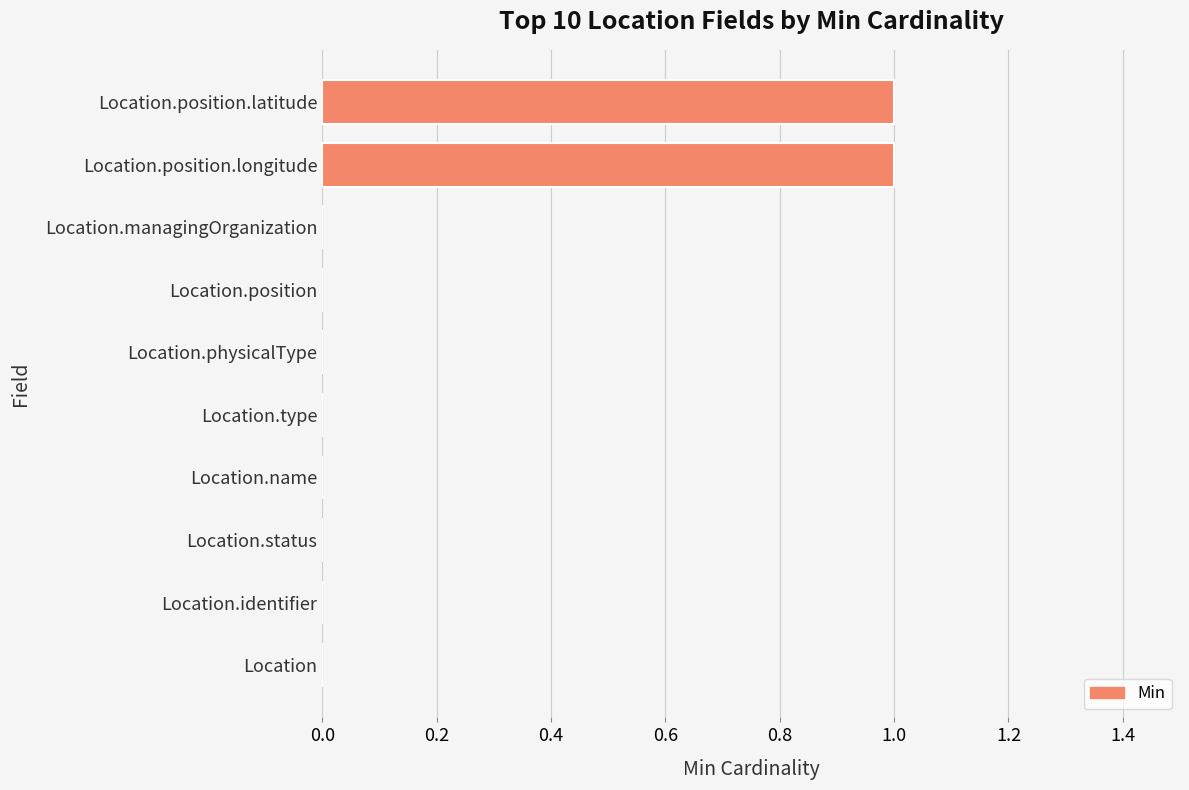

Is it true that the value at Location.type is 0?

True